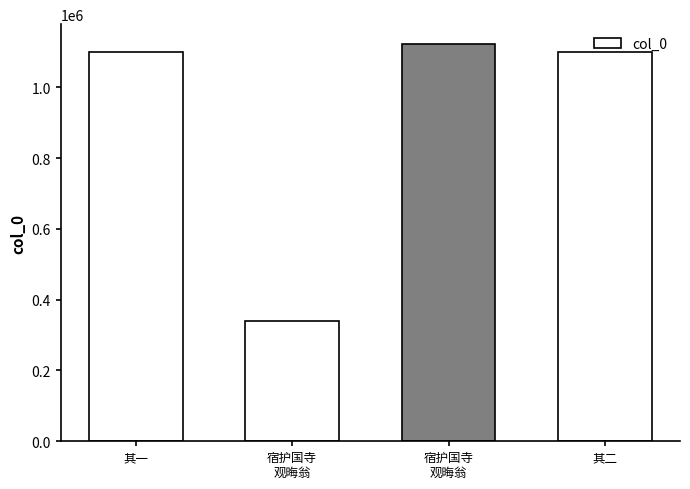

What is the value of the 4th bar from the left?

1098848